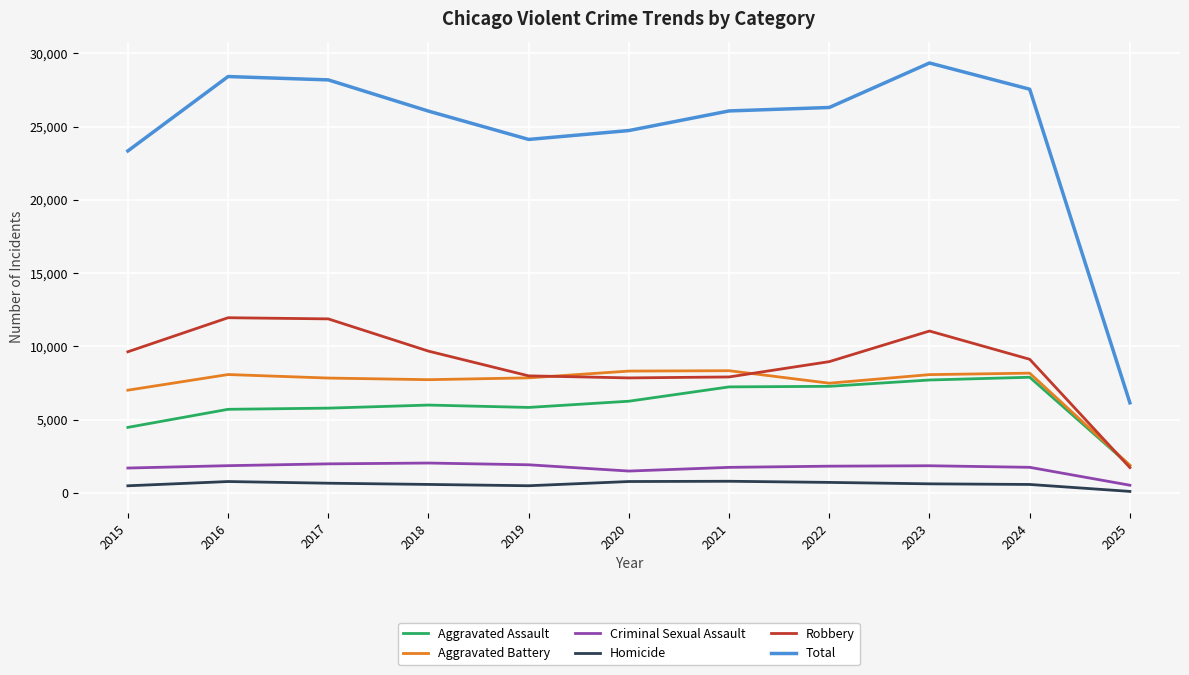

Between 2022 and 2025, which series saw the biggest shift?

Total